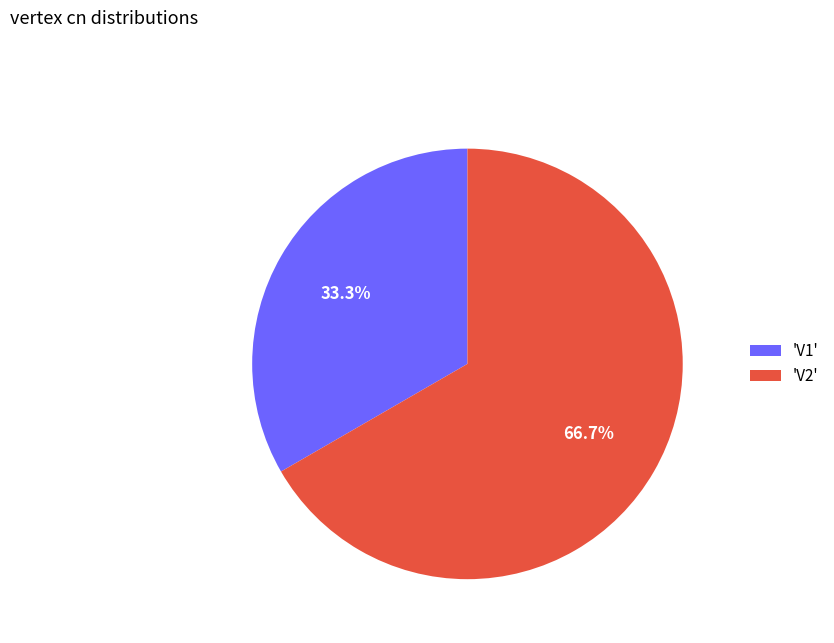

What is the smallest slice in the pie chart?

'V1'